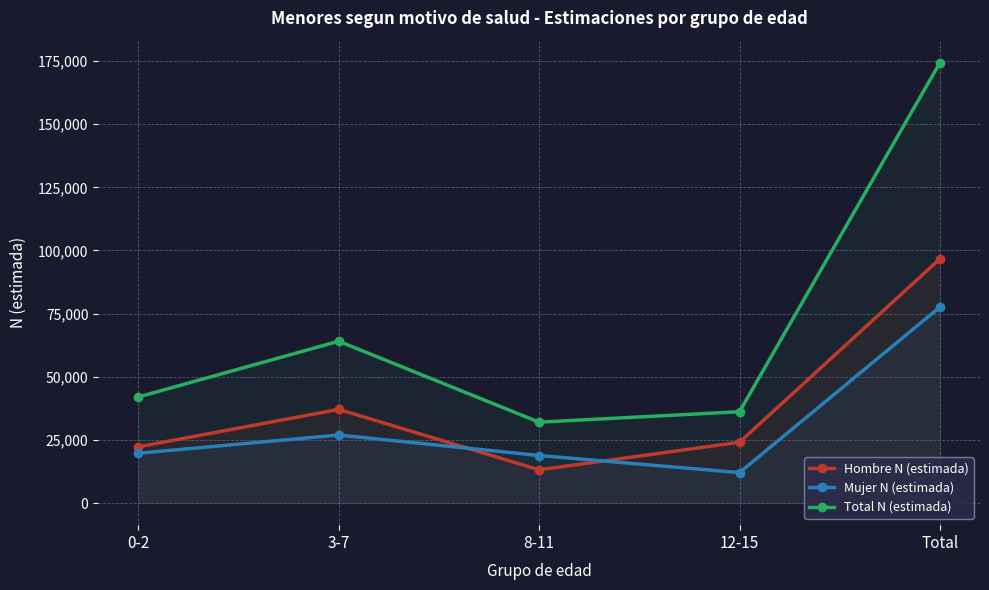

In Total N (estimada), how many points are higher than both neighbors (excluding endpoints)?

1